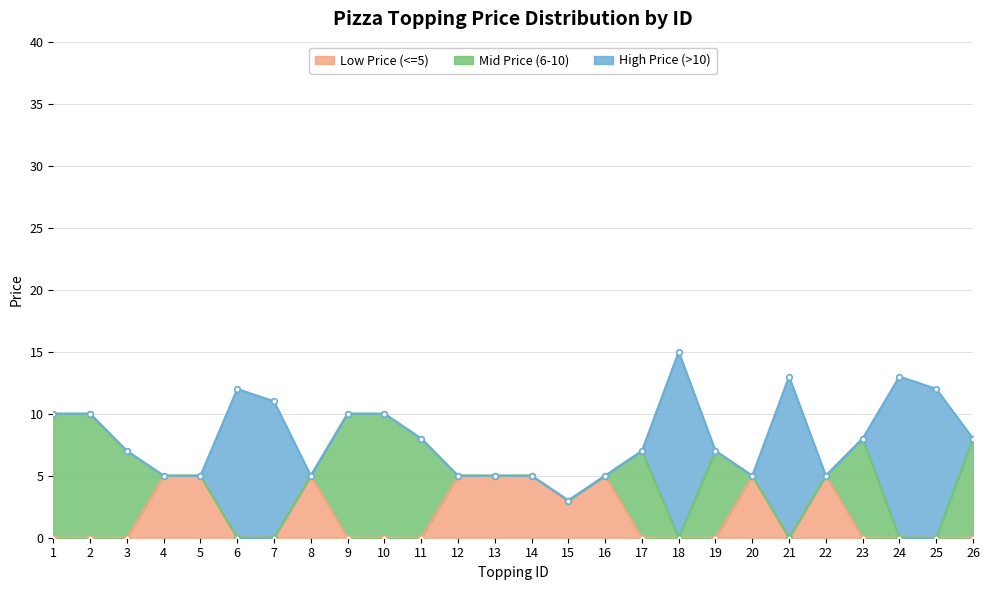

How many lines are shown in the chart?

3